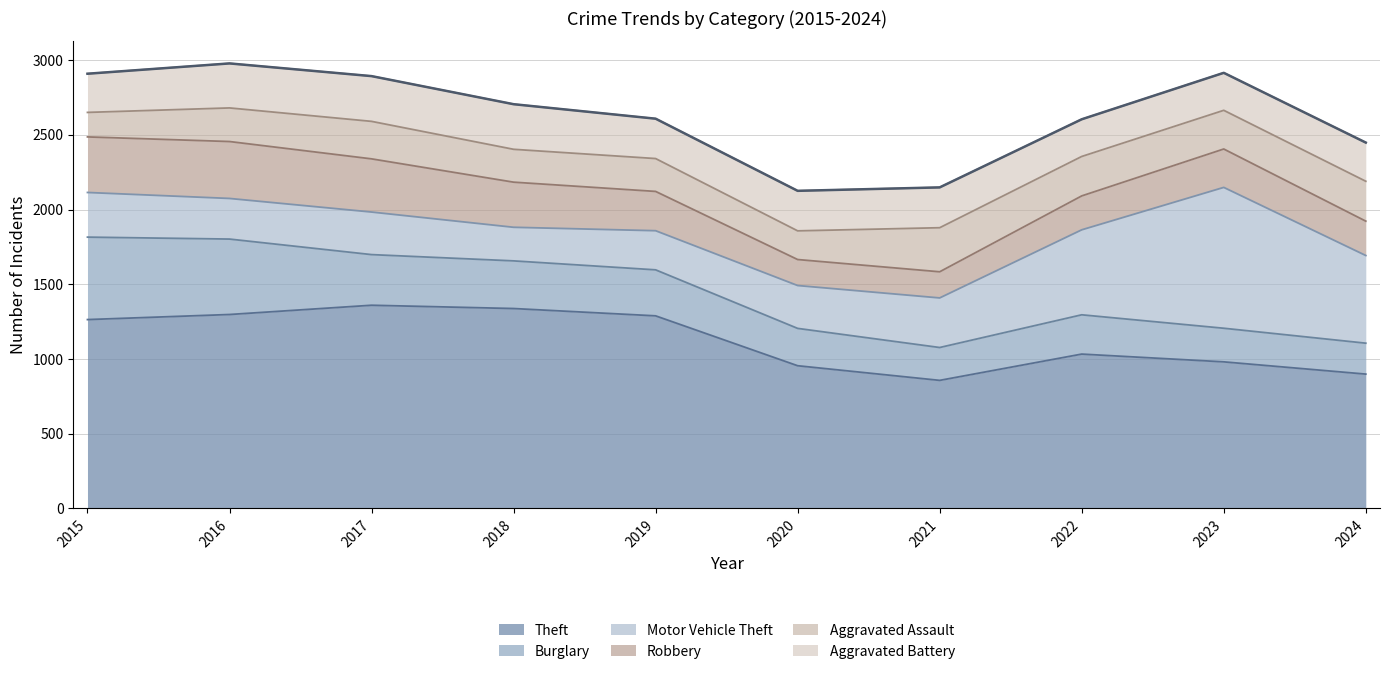

What is the sum of the Aggravated Battery values at 2022 and 2019?

516